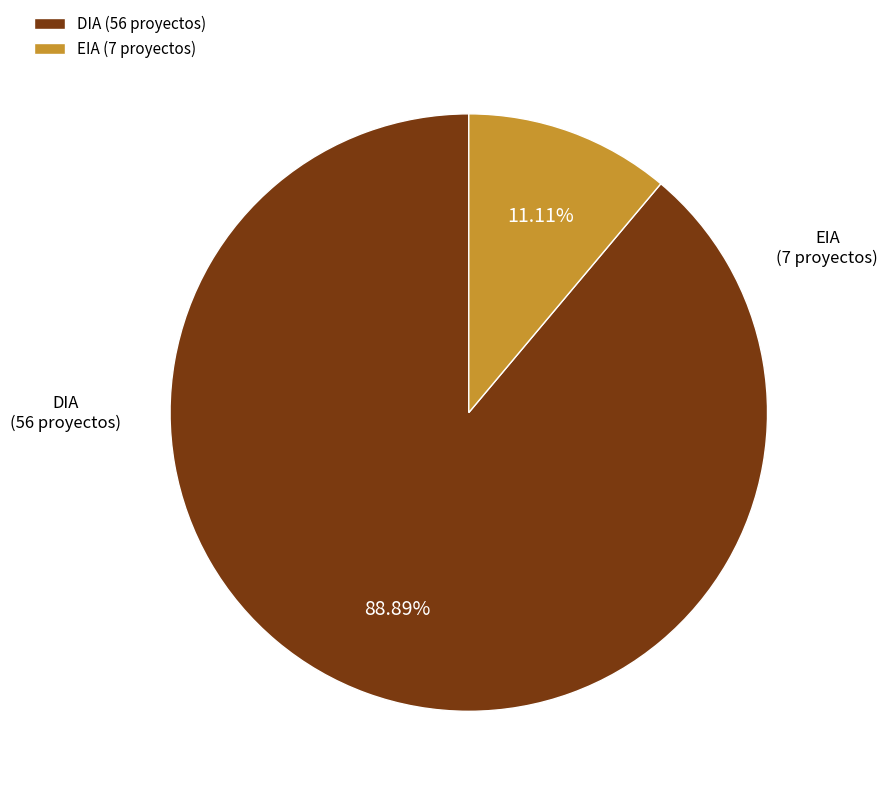

Which category has the smallest portion of the pie?

EIA